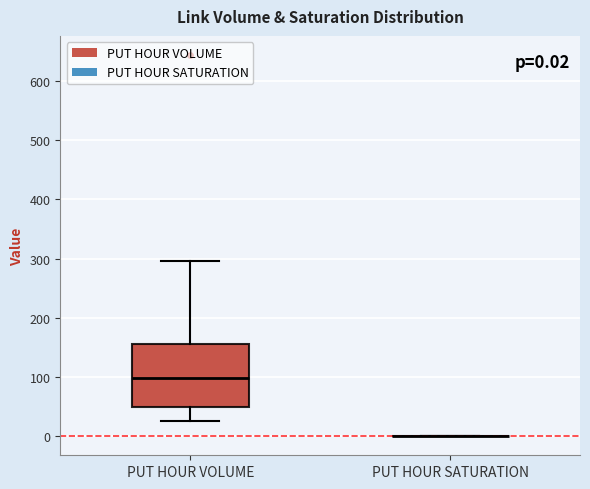

Comparing the boxes themselves (not the whiskers), which one is the tallest?

PUT HOUR VOLUME